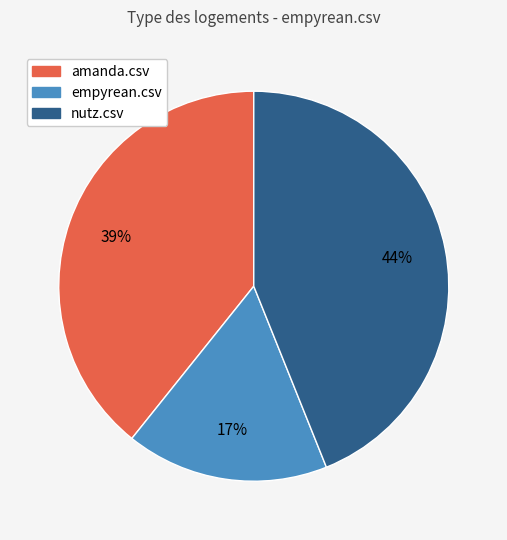

Which slice is the largest?

nutz.csv